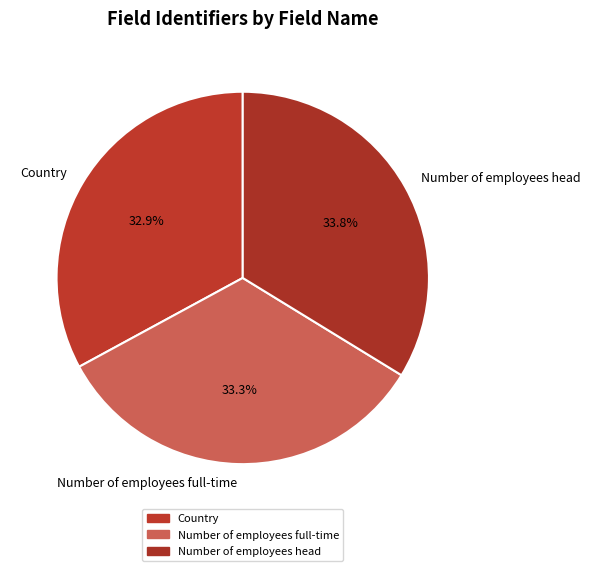

Does Number of employees head account for over 50% of the chart?

No